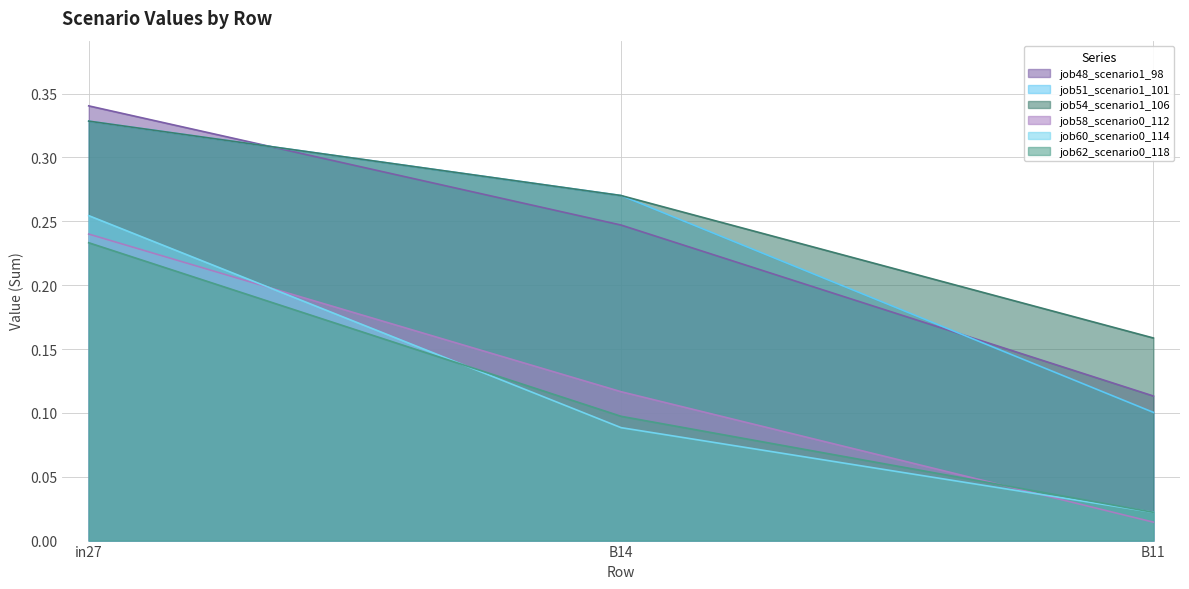

Count the number of categories in the chart.

3